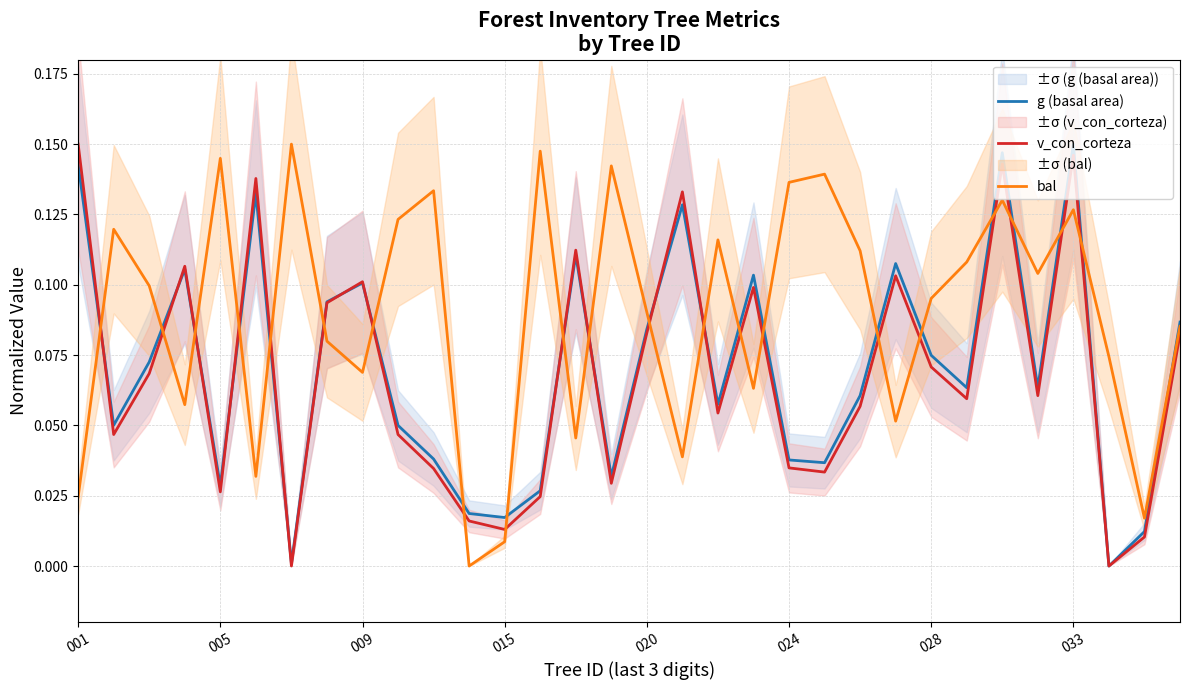

Reading left to right, list all the values displayed in this chart.

g (basal area): 0.1	0.1	0.1	0.1	0.0	0.1	0.0	0.1	0.1	0.0	0.0	0.0	0.0	0.0	0.1	0.0	0.1	0.1	0.1	0.1	0.0	0.0	0.1	0.1	0.1	0.1	0.1	0.1	0.1	0.0	0.0	0.1
v_con_corteza: 0.1	0.0	0.1	0.1	0.0	0.1	0.0	0.1	0.1	0.0	0.0	0.0	0.0	0.0	0.1	0.0	0.1	0.1	0.1	0.1	0.0	0.0	0.1	0.1	0.1	0.1	0.1	0.1	0.1	0.0	0.0	0.1
bal: 0.0	0.1	0.1	0.1	0.1	0.0	0.1	0.1	0.1	0.1	0.1	0.0	0.0	0.1	0.0	0.1	0.1	0.0	0.1	0.1	0.1	0.1	0.1	0.1	0.1	0.1	0.1	0.1	0.1	0.1	0.0	0.1